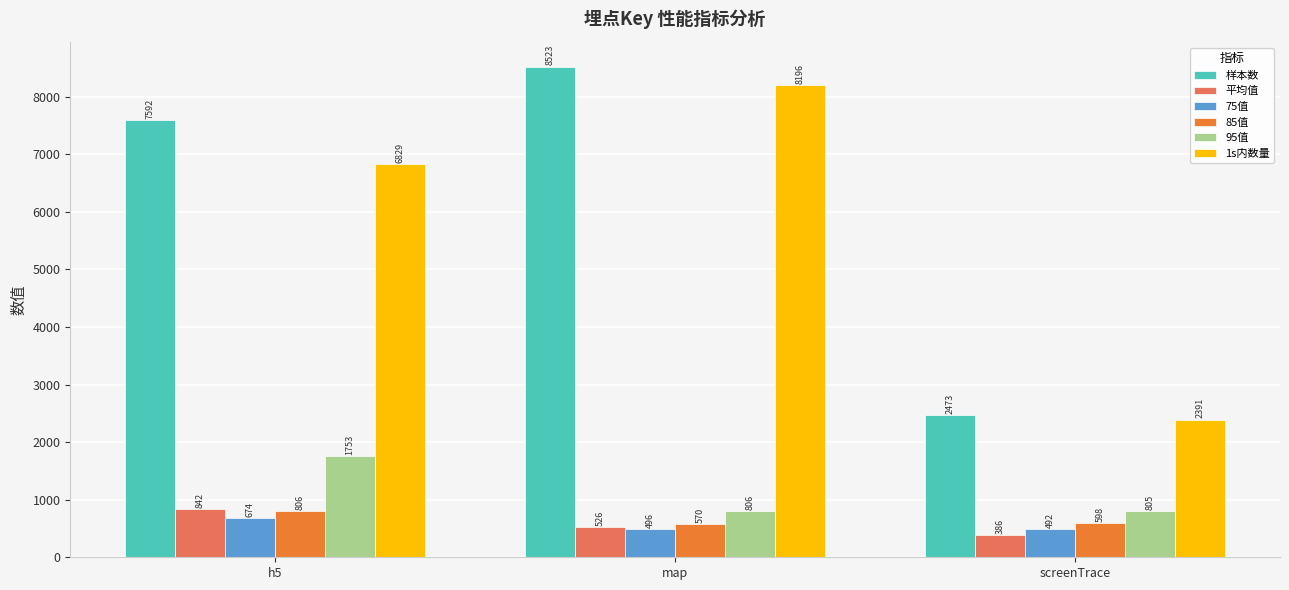

Which series has the largest total across all categories?

样本数